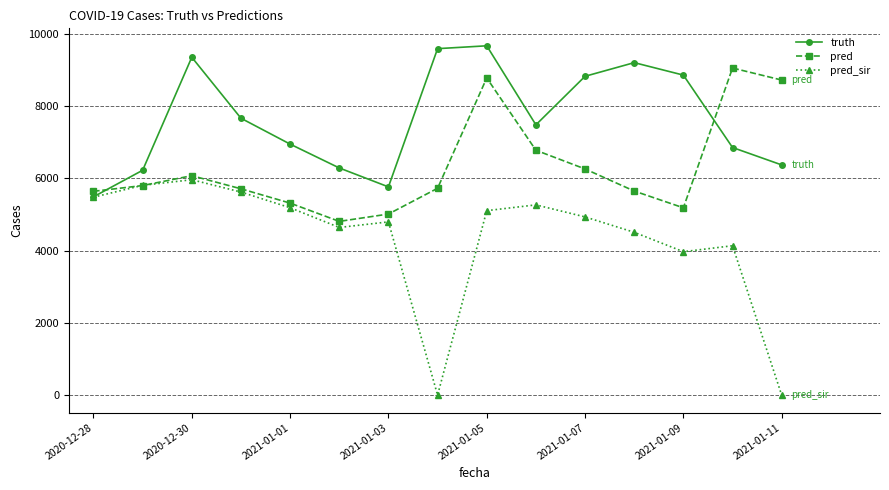

Which series has the largest range (max minus min)?

pred_sir